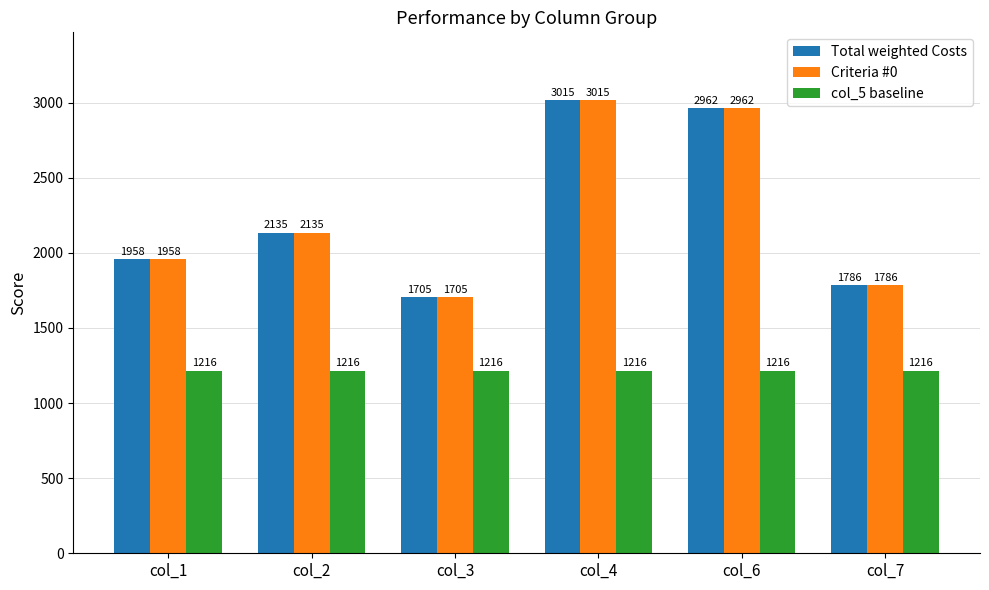

Count the number of categories in the chart.

6